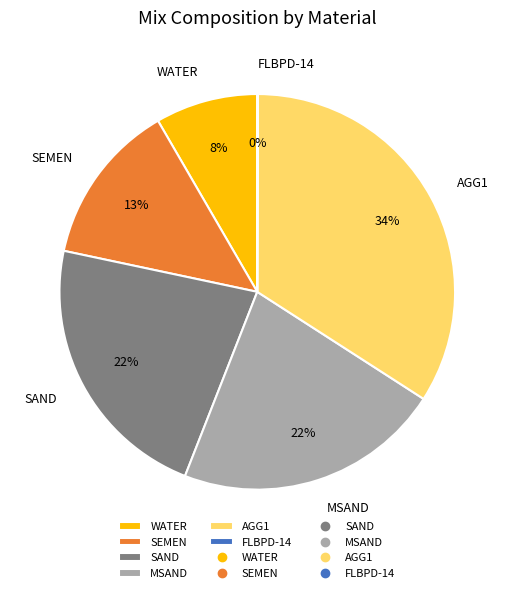

Is there any slice that represents more than half of the pie?

No